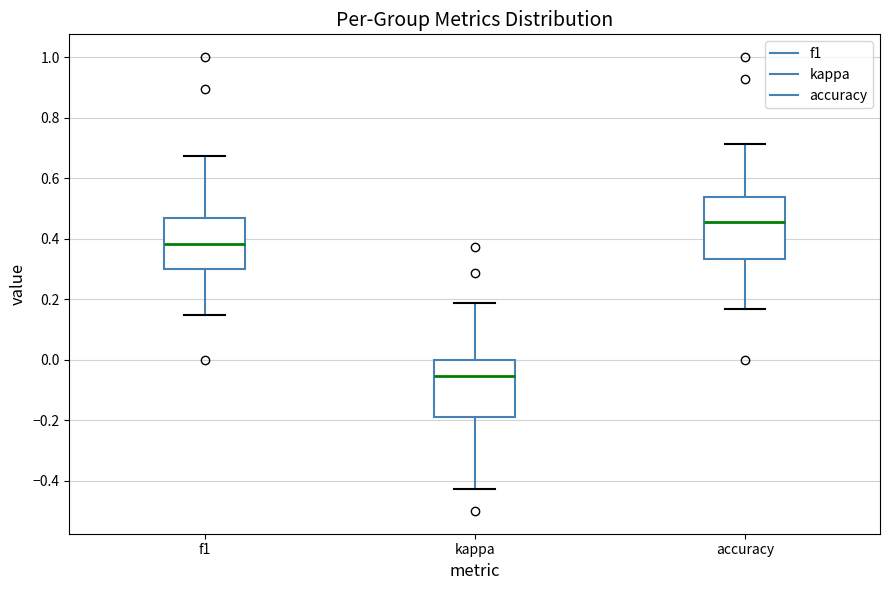

Which box's median line is the lowest?

kappa